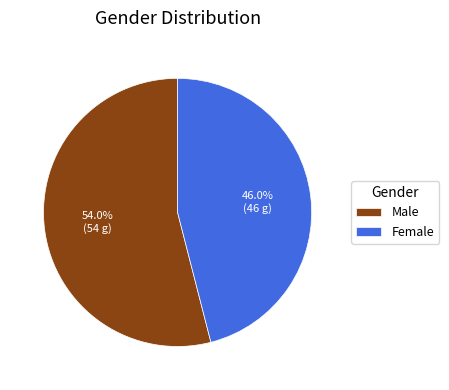

To the nearest percent, what portion does Male represent?

54%